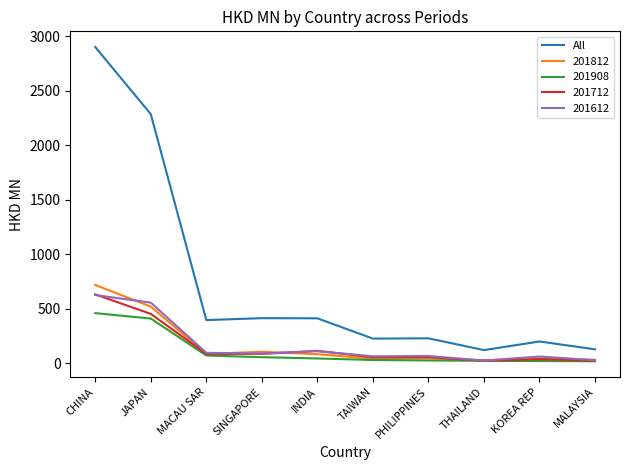

What position from the right is PHILIPPINES?

4